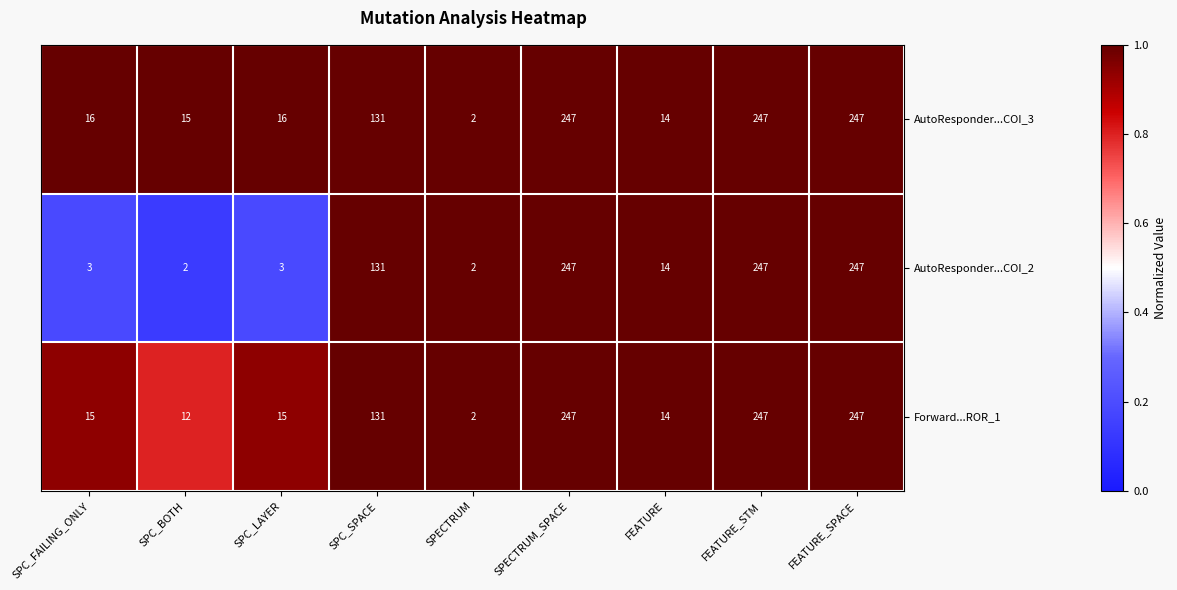

Read the AutoResponder...COI_3 value at SPC_FAILING_ONLY, to the nearest 5.

15